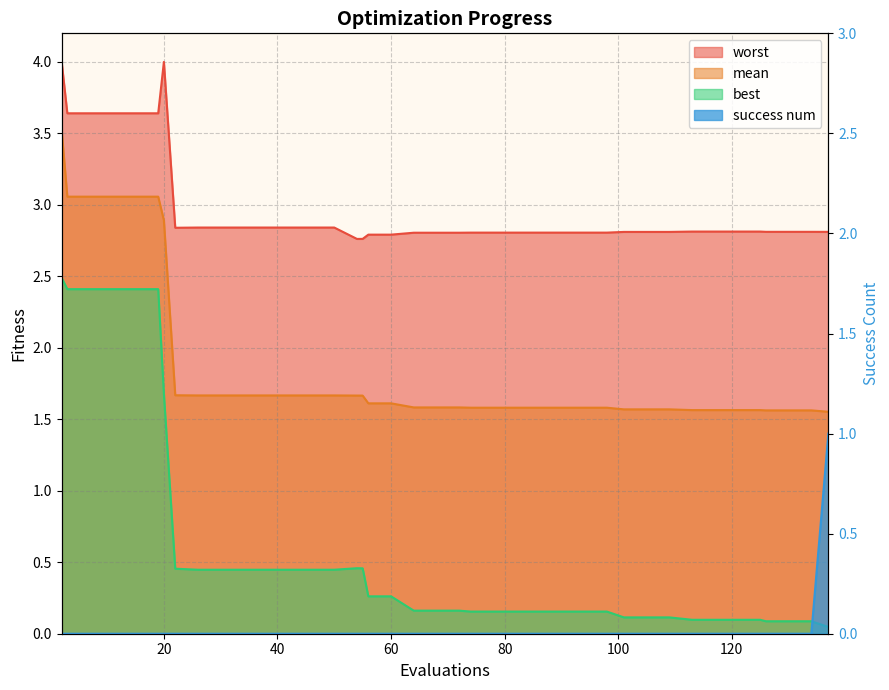

What value does the best series have at 125?

0.1